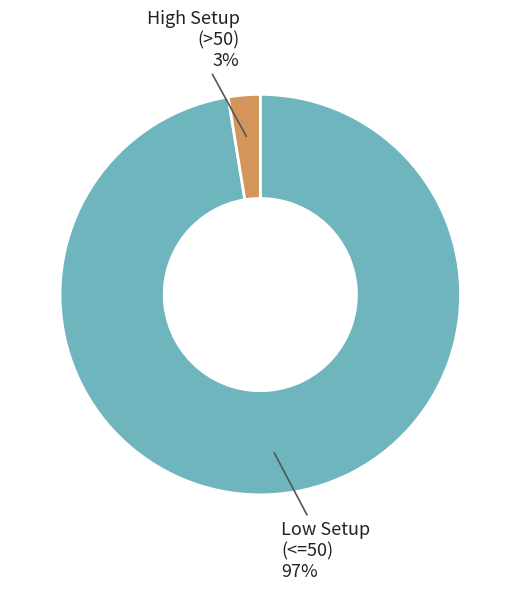

To the nearest percent, what is the average slice percentage?

50%